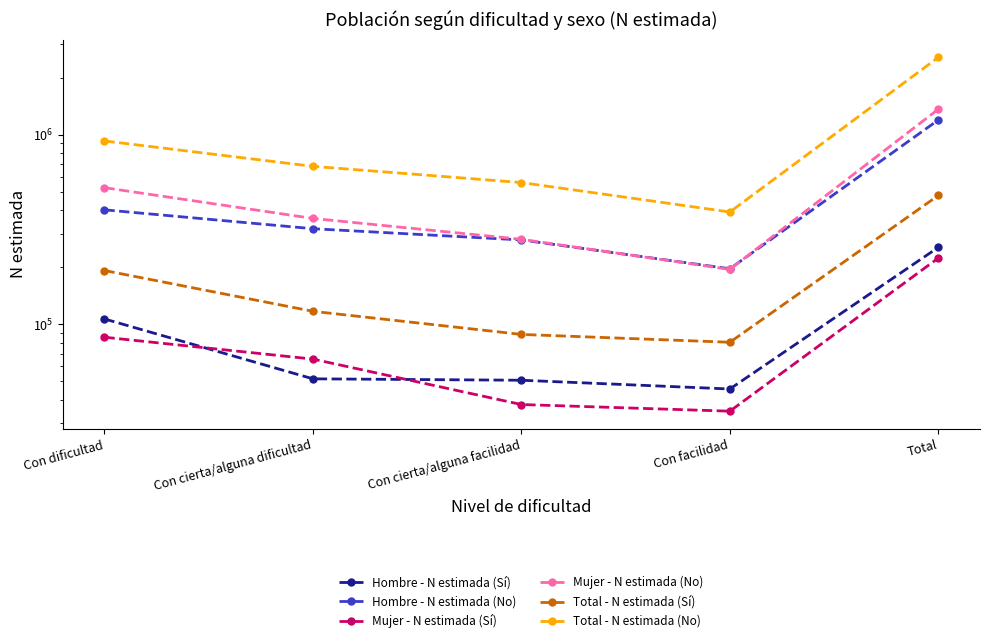

Rank the series at Total from highest to lowest value.

Total - N estimada (No), Mujer - N estimada (No), Hombre - N estimada (No), Total - N estimada (Sí), Hombre - N estimada (Sí), Mujer - N estimada (Sí)